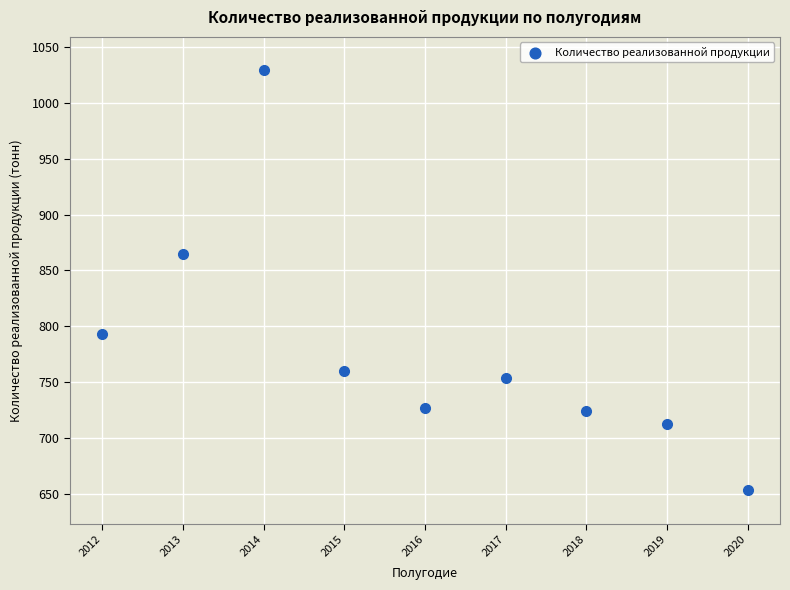

What is the average Y value?

779.7